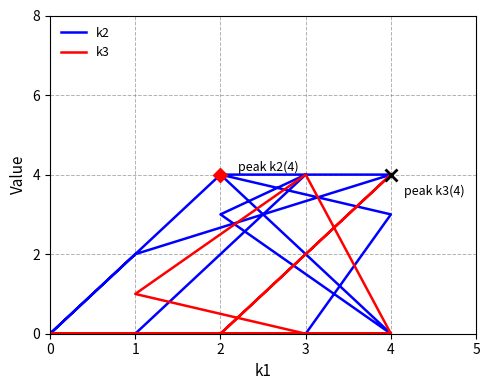

Count the number of data series in this chart.

2